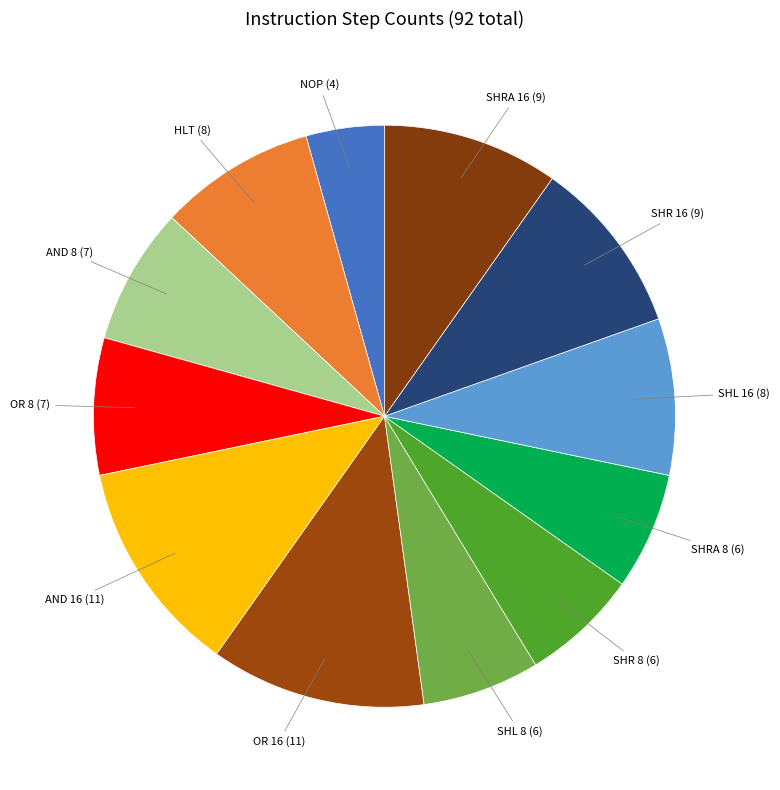

Is there a majority slice in this chart?

No